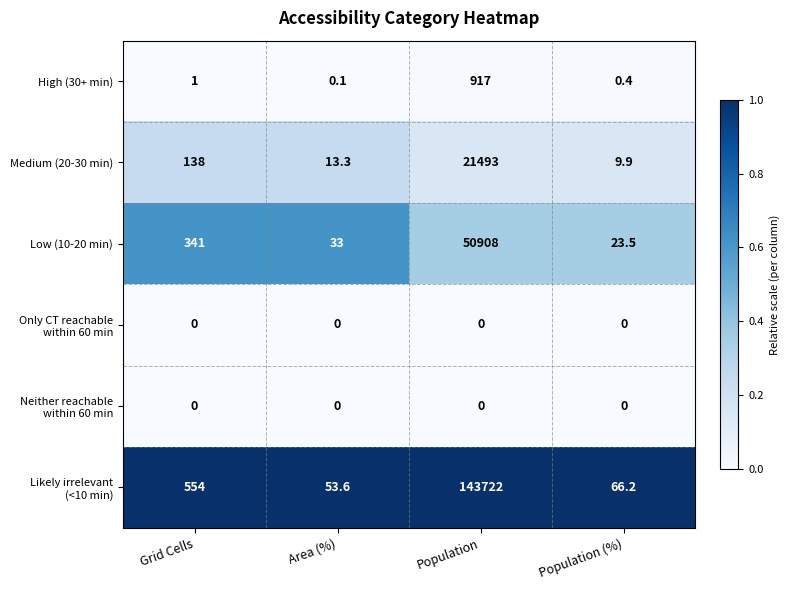

Which category has the highest value across all series?

Population